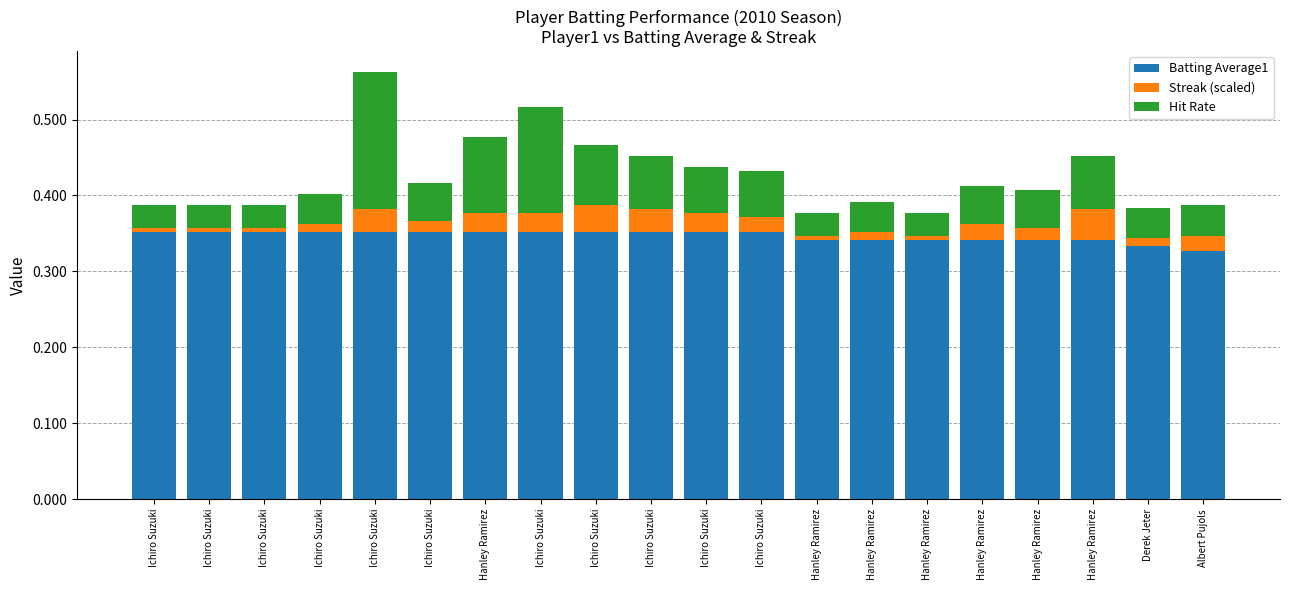

Are the bars horizontal?

No